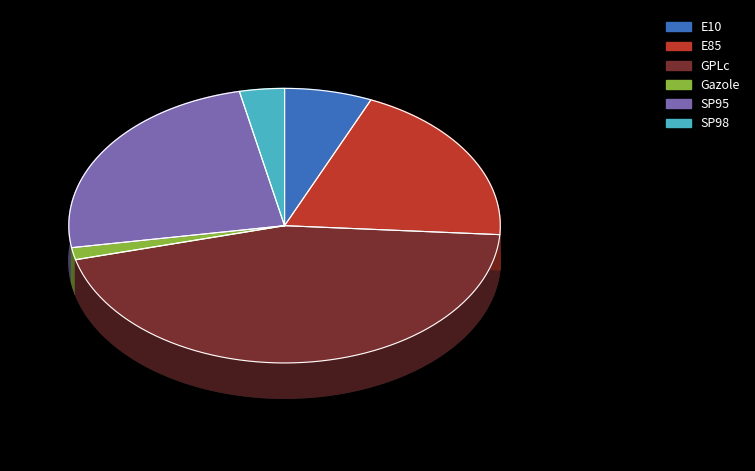

The GPLc slice represents 15% of the pie. True or false?

False